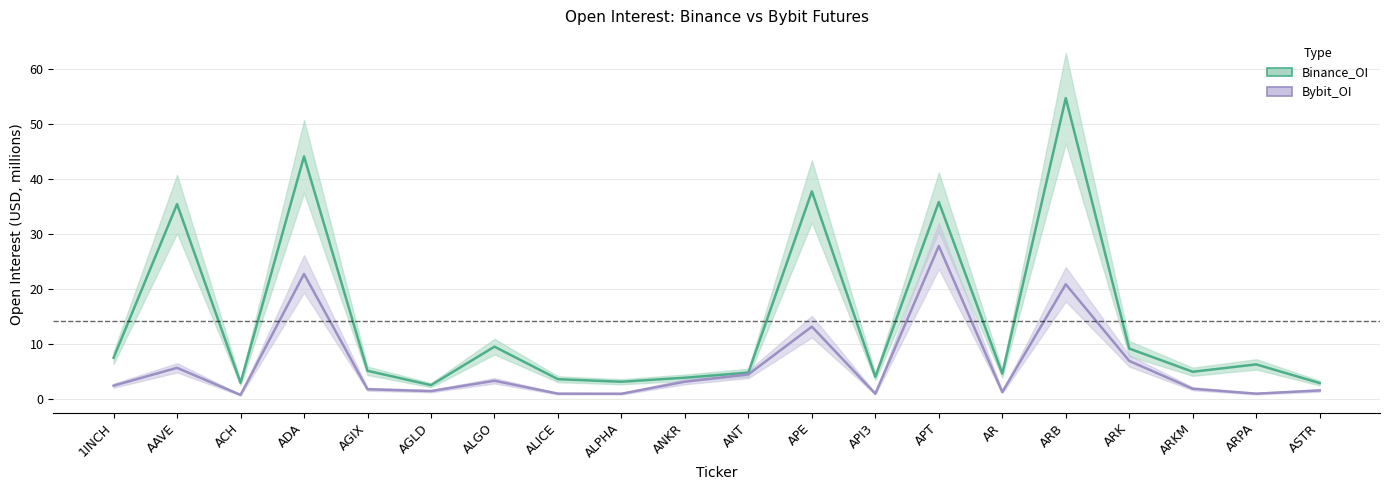

Which has a higher value, AGLD or ARPA?

AGLD